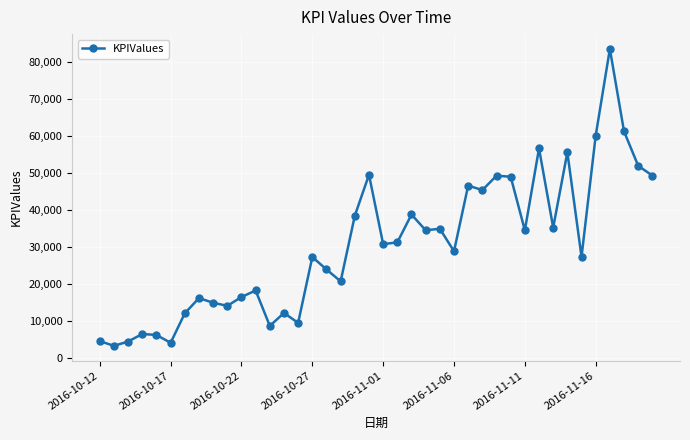

True or false: there are more than 0 points higher than both neighbors.

True